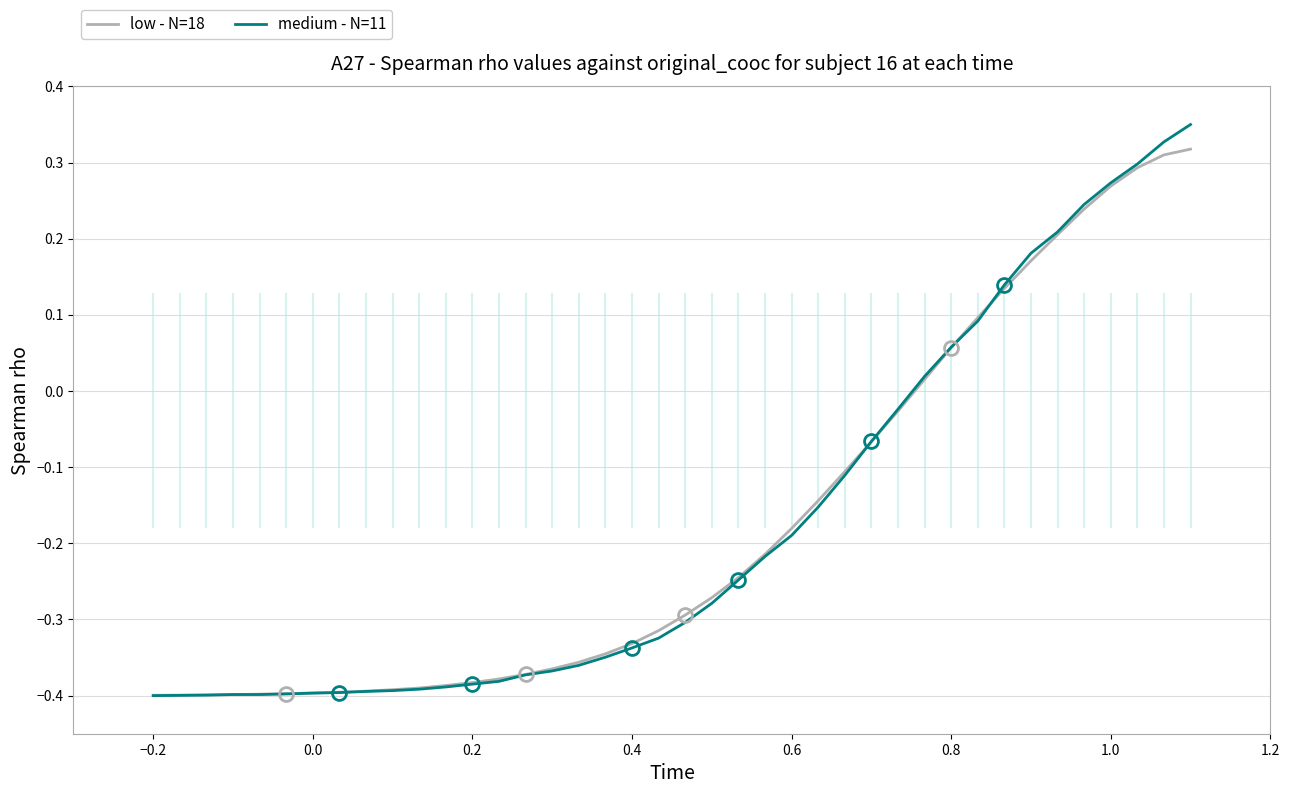

Which series has the largest range (max minus min)?

medium - N=11